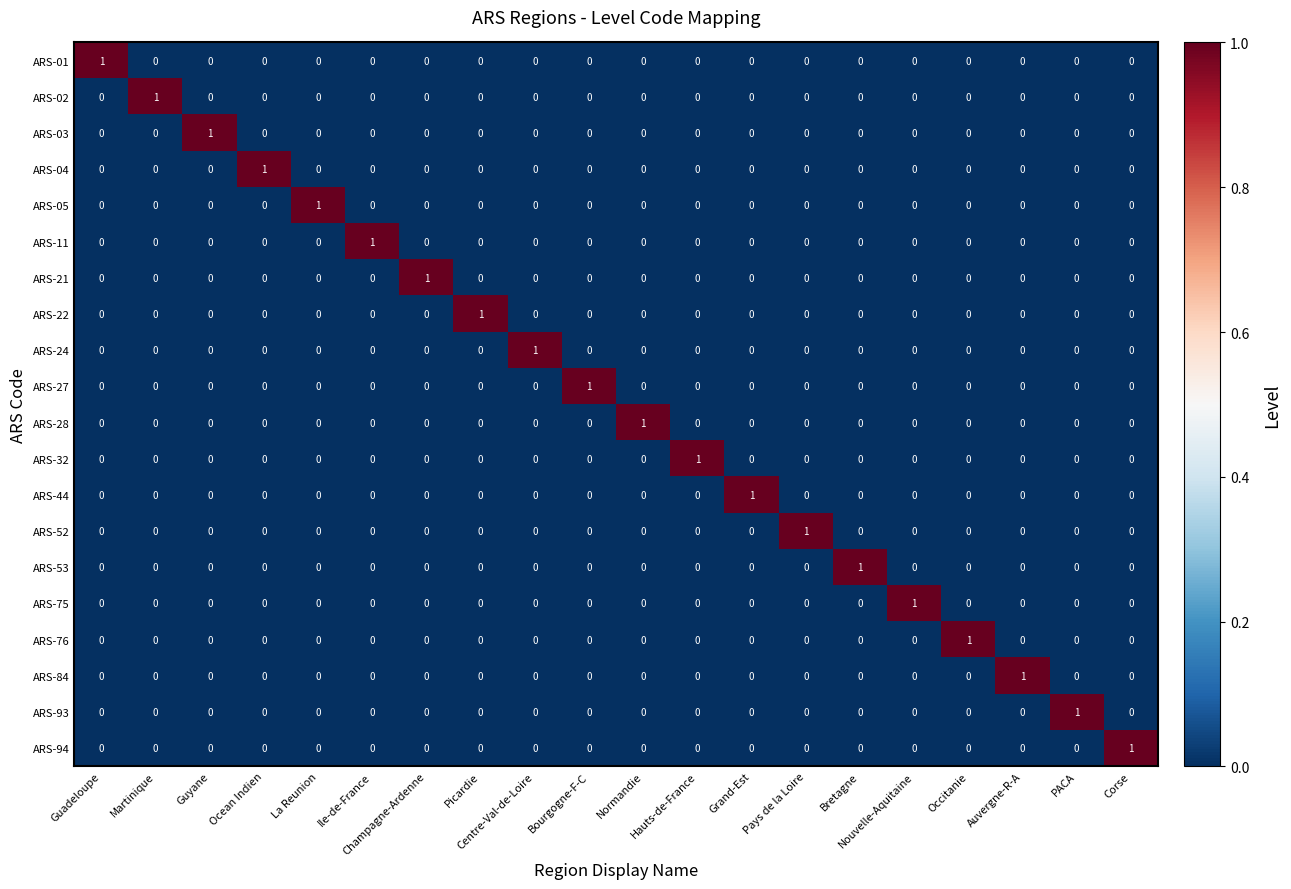

What is the difference between the highest and lowest values at Picardie?

1